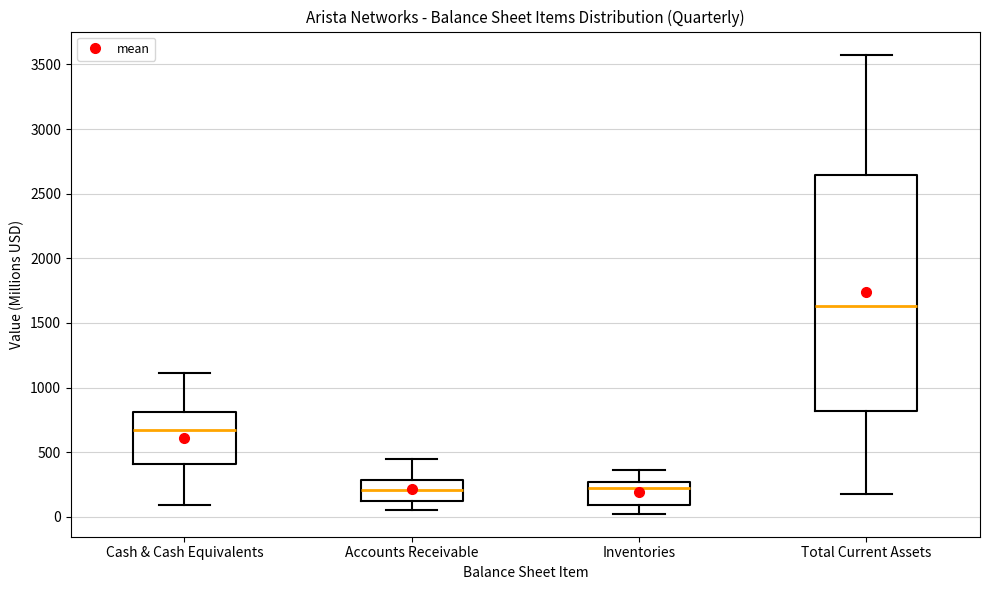

Where does the median line of the box for Accounts Receivable sit on the y-axis? The values are not printed on the chart, so give them approximately, as read against the axis.

200